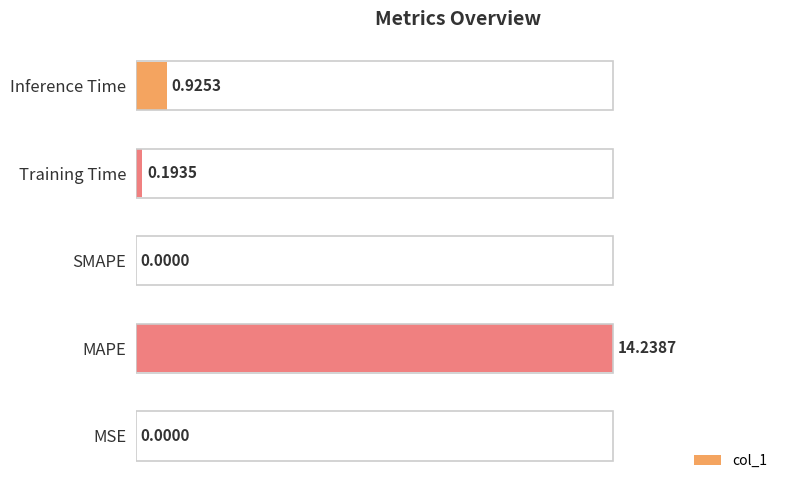

Which category has the highest value across all series?

MAPE